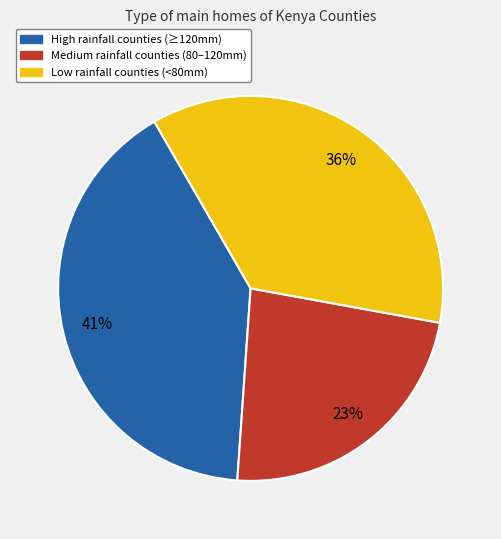

To the nearest percent, what is the average slice percentage?

33%